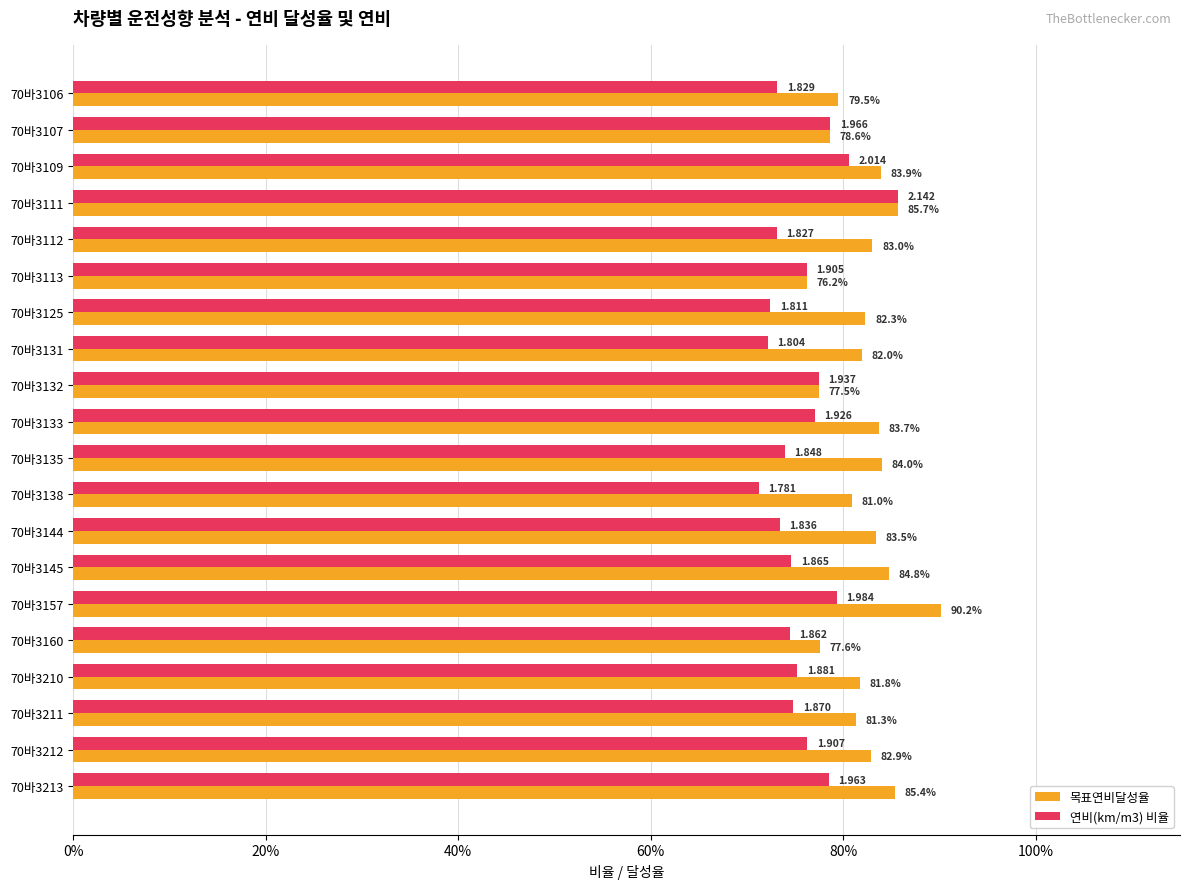

What are all the series names shown in the legend?

목표연비달성율, 연비(km/m3) 비율